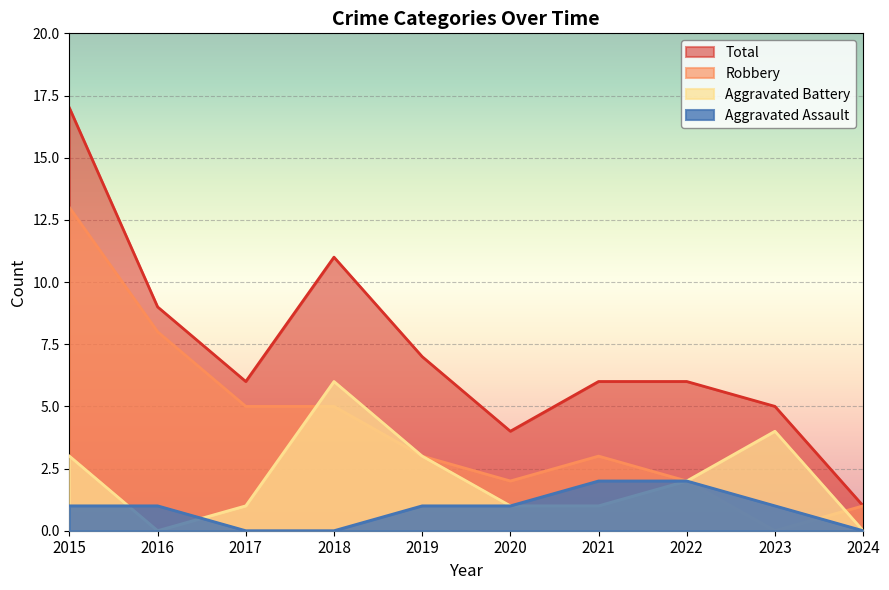

Rank the series by their maximum value, from lowest to highest.

Aggravated Assault, Aggravated Battery, Robbery, Total